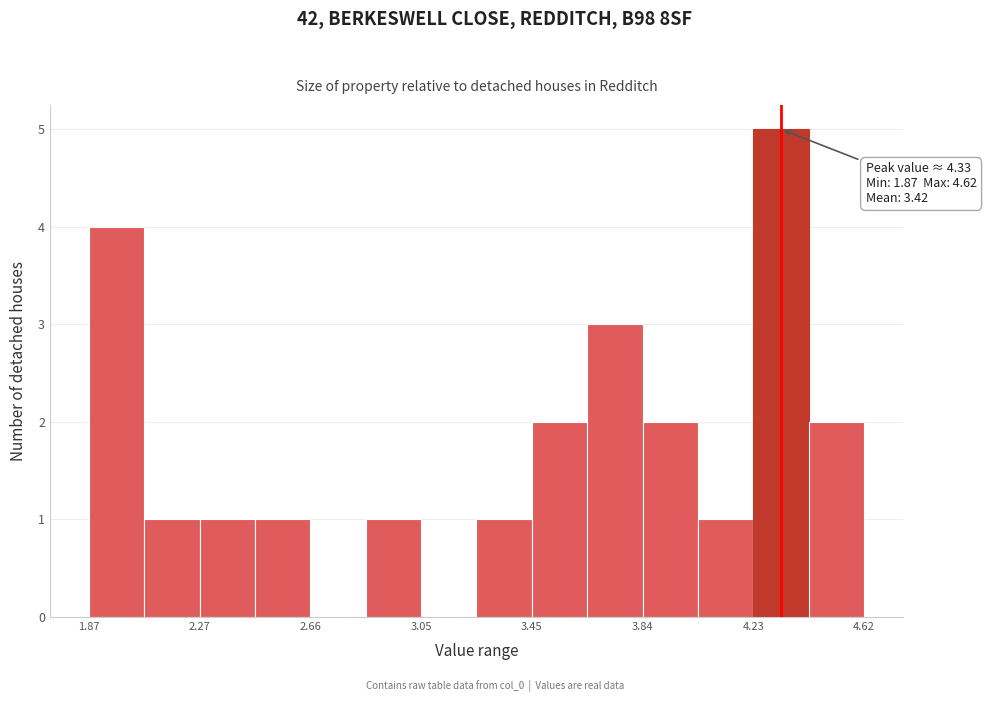

Read against the x-axis, roughly where is the centre of the tallest bar?

4.35